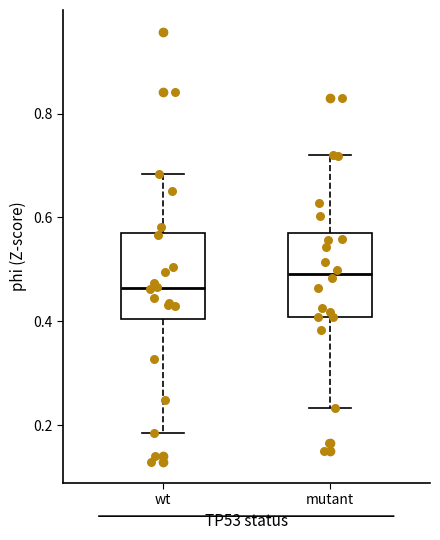

Which box has the highest median line?

mutant